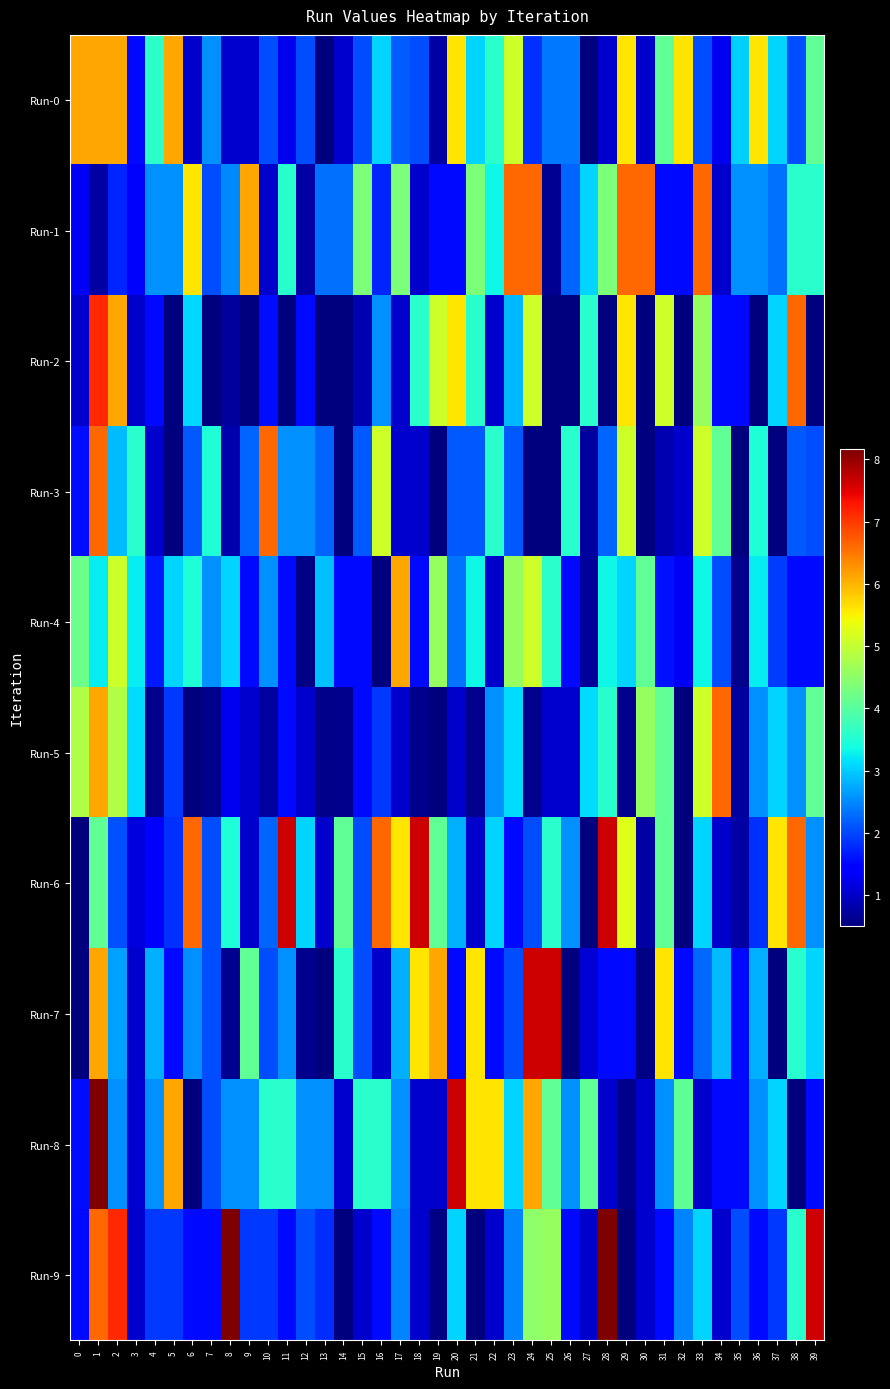

Reading left to right, extract all data points from this chart.

Run-0: 0=6.1	1=6.1	2=6.1	3=1.5	4=3.6	5=6.1	6=1.0	7=2.5	8=1.0	9=1.0	10=2.0	11=1.3	12=2.0	13=0.5	14=1.0	15=2.0	16=3.1	17=2.2	18=2.0	19=0.8	20=5.6	21=3.1	22=3.6	23=5.1	24=1.8	25=2.4	26=2.4	27=0.5	28=1.0	29=5.6	30=1.0	31=4.1	32=5.6	33=2.0	34=1.3	35=3.0	36=5.6	37=3.1	38=2.0	39=4.1
Run-1: 0=1.3	1=0.8	2=1.8	3=1.4	4=2.5	5=2.5	6=5.6	7=2.0	8=2.5	9=6.1	10=1.0	11=3.6	12=0.7	13=2.3	14=2.3	15=4.3	16=1.8	17=4.3	18=1.0	19=1.6	20=1.5	21=4.3	22=3.3	23=6.6	24=6.6	25=0.6	26=2.2	27=3.1	28=4.3	29=6.6	30=6.6	31=1.6	32=1.6	33=6.6	34=1.0	35=2.5	36=2.5	37=2.3	38=3.6	39=3.6
Run-2: 0=1.0	1=7.1	2=6.1	3=1.0	4=1.5	5=0.5	6=3.1	7=0.5	8=0.7	9=0.5	10=1.6	11=0.5	12=1.5	13=0.5	14=0.5	15=0.9	16=2.5	17=1.0	18=3.6	19=5.1	20=5.6	21=3.6	22=1.0	23=2.8	24=5.1	25=0.5	26=0.5	27=3.6	28=0.5	29=5.6	30=0.5	31=5.1	32=0.5	33=4.6	34=1.5	35=1.5	36=0.5	37=3.1	38=6.6	39=0.5
Run-3: 0=1.6	1=6.6	2=2.9	3=3.6	4=1.0	5=0.5	6=2.1	7=3.5	8=0.8	9=2.2	10=6.6	11=2.5	12=2.5	13=2.2	14=0.5	15=2.1	16=5.1	17=1.0	18=1.0	19=0.5	20=2.1	21=2.1	22=3.6	23=2.1	24=0.5	25=0.5	26=3.6	27=0.7	28=2.2	29=5.1	30=0.5	31=0.9	32=1.0	33=5.1	34=4.1	35=0.5	36=3.5	37=0.5	38=2.1	39=2.0
Run-4: 0=4.2	1=3.2	2=5.1	3=3.2	4=1.7	5=3.1	6=3.5	7=2.5	8=3.1	9=1.5	10=2.5	11=1.5	12=0.5	13=2.9	14=1.5	15=1.5	16=0.5	17=6.1	18=1.5	19=4.6	20=2.4	21=3.3	22=1.0	23=4.6	24=5.1	25=3.6	26=1.5	27=0.7	28=3.3	29=3.1	30=4.1	31=1.6	32=1.3	33=3.3	34=2.0	35=0.6	36=3.2	37=1.9	38=1.5	39=1.5
Run-5: 0=4.8	1=6.1	2=4.8	3=3.1	4=0.6	5=1.9	6=0.5	7=0.6	8=1.3	9=1.0	10=0.7	11=1.5	12=1.0	13=0.6	14=0.6	15=1.5	16=1.9	17=1.0	18=0.6	19=0.5	20=1.0	21=0.6	22=2.5	23=3.1	24=0.6	25=1.0	26=1.0	27=3.1	28=3.6	29=0.6	30=4.6	31=4.1	32=0.5	33=5.1	34=6.6	35=0.7	36=2.5	37=3.1	38=2.5	39=4.1
Run-6: 0=0.5	1=4.1	2=2.1	3=1.2	4=1.4	5=1.8	6=6.6	7=2.0	8=3.5	9=1.0	10=2.2	11=7.7	12=3.1	13=1.0	14=4.1	15=2.0	16=6.6	17=5.6	18=7.7	19=4.1	20=2.8	21=1.0	22=3.1	23=1.5	24=2.0	25=3.6	26=2.5	27=0.5	28=7.7	29=5.2	30=0.8	31=4.1	32=0.5	33=3.1	34=1.0	35=0.8	36=1.8	37=5.6	38=6.6	39=2.5
Run-7: 0=0.5	1=6.1	2=2.7	3=1.0	4=2.8	5=1.5	6=2.5	7=2.0	8=0.6	9=4.1	10=2.0	11=2.5	12=0.6	13=0.5	14=3.6	15=2.0	16=1.0	17=2.8	18=5.6	19=6.1	20=1.5	21=5.6	22=1.5	23=2.0	24=7.7	25=7.7	26=0.5	27=1.1	28=1.5	29=1.5	30=0.6	31=5.6	32=1.5	33=2.3	34=2.9	35=1.5	36=2.8	37=0.5	38=3.6	39=3.1
Run-8: 0=1.6	1=8.2	2=2.5	3=1.1	4=2.5	5=6.1	6=0.5	7=2.0	8=2.5	9=2.5	10=3.6	11=3.6	12=2.5	13=2.5	14=1.0	15=3.6	16=3.6	17=2.5	18=1.0	19=1.0	20=7.7	21=5.6	22=5.6	23=3.1	24=6.1	25=4.1	26=2.5	27=4.1	28=1.0	29=0.6	30=1.0	31=2.5	32=4.1	33=1.0	34=1.5	35=1.5	36=2.5	37=3.1	38=0.5	39=1.5
Run-9: 0=1.5	1=6.6	2=7.1	3=1.0	4=1.9	5=1.9	6=1.5	7=1.5	8=8.2	9=1.9	10=1.9	11=1.5	12=2.0	13=1.8	14=0.5	15=1.0	16=1.5	17=2.5	18=1.0	19=0.5	20=3.1	21=0.5	22=1.0	23=2.5	24=4.5	25=4.6	26=1.5	27=1.0	28=8.2	29=0.5	30=1.0	31=1.5	32=2.5	33=3.1	34=1.0	35=2.0	36=1.5	37=1.9	38=3.6	39=7.7